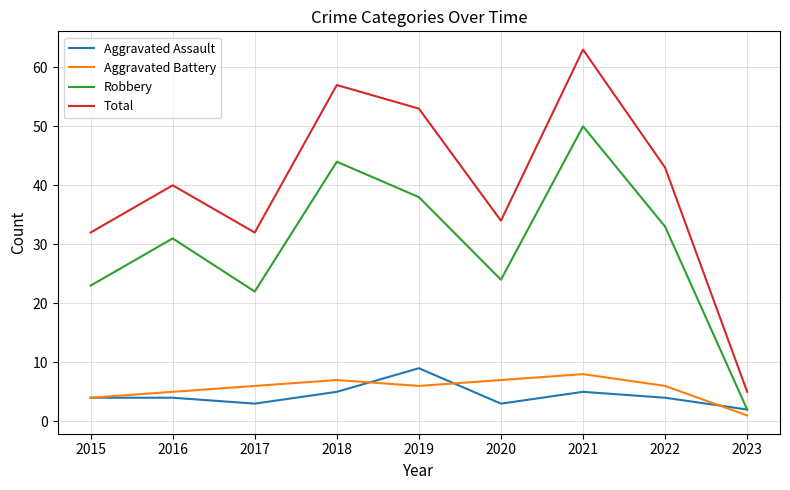

Is the value of Robbery at 2016 greater than the value of Total at 2018?

No